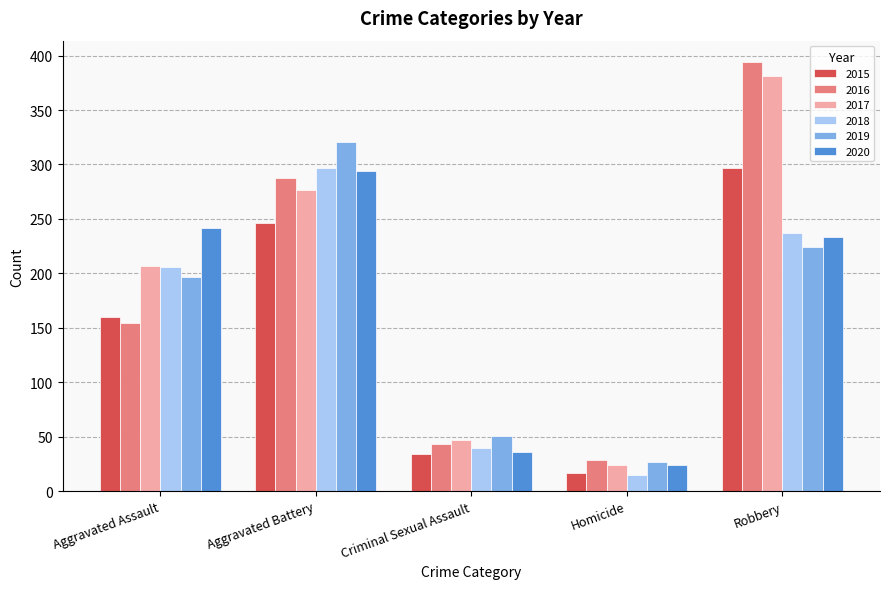

True or false: 2015 has a value of 102 at Aggravated Assault.

False